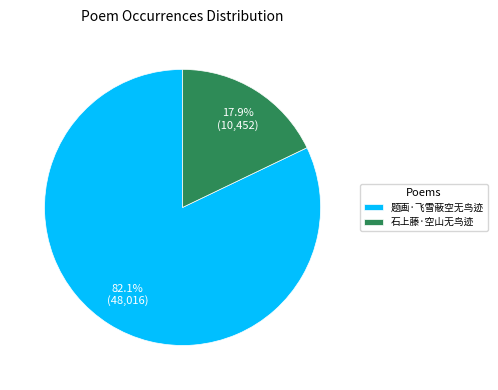

Which slice is the smallest?

石上藤·空山无鸟迹